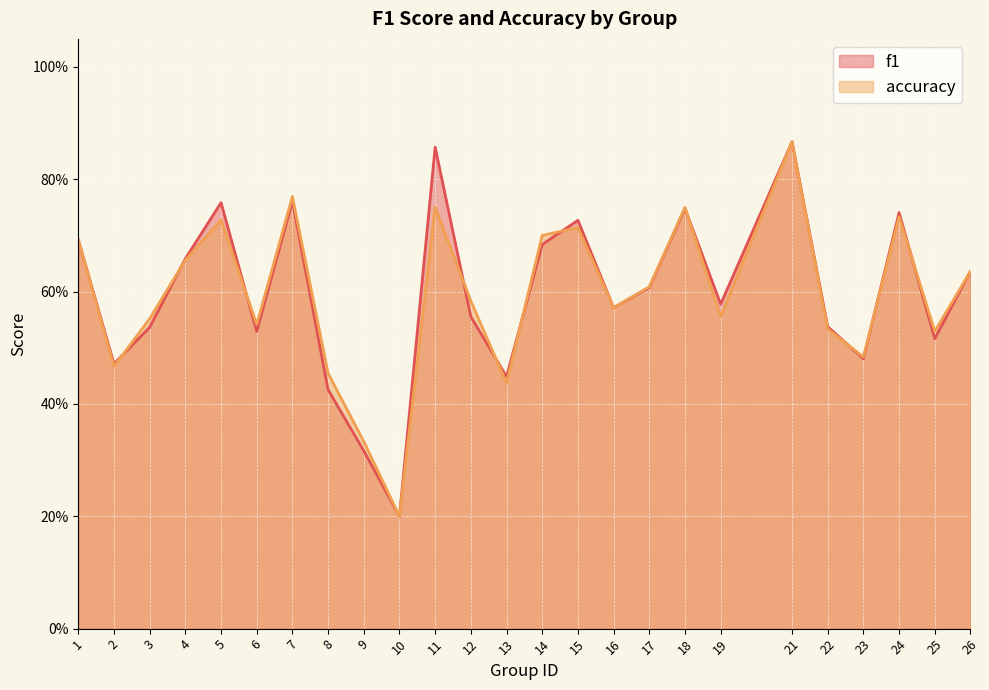

Reading right to left, list all the values displayed in this chart.

f1: 26=0.6	25=0.5	24=0.7	23=0.5	22=0.5	21=0.9	19=0.6	18=0.7	17=0.6	16=0.6	15=0.7	14=0.7	13=0.4	12=0.6	11=0.9	10=0.2	9=0.3	8=0.4	7=0.8	6=0.5	5=0.8	4=0.7	3=0.5	2=0.5	1=0.7
accuracy: 26=0.6	25=0.5	24=0.7	23=0.5	22=0.5	21=0.9	19=0.6	18=0.8	17=0.6	16=0.6	15=0.7	14=0.7	13=0.4	12=0.6	11=0.8	10=0.2	9=0.3	8=0.5	7=0.8	6=0.5	5=0.7	4=0.7	3=0.6	2=0.5	1=0.7